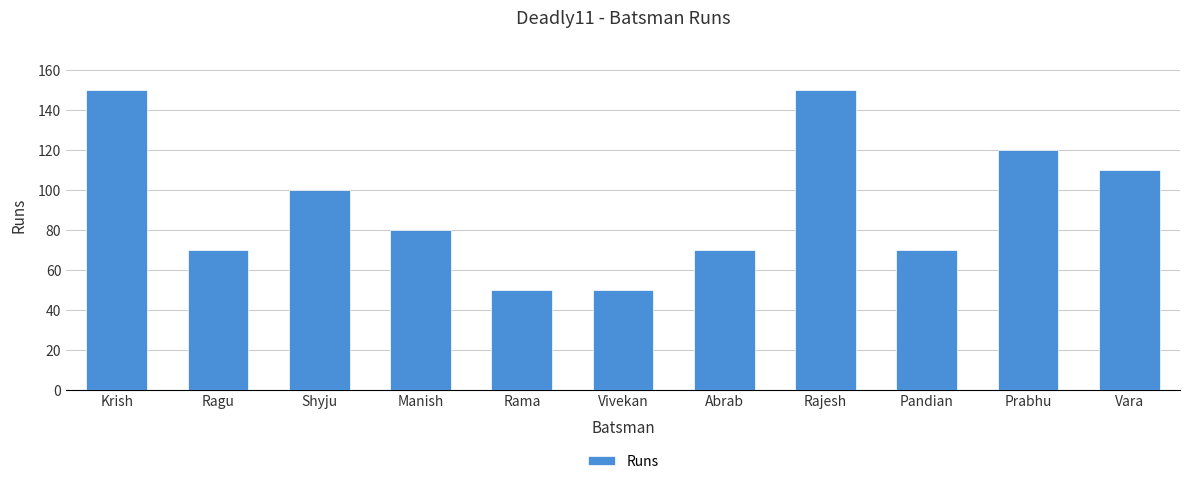

What is the ratio of the value at Abrab to the value at Vara?

0.6